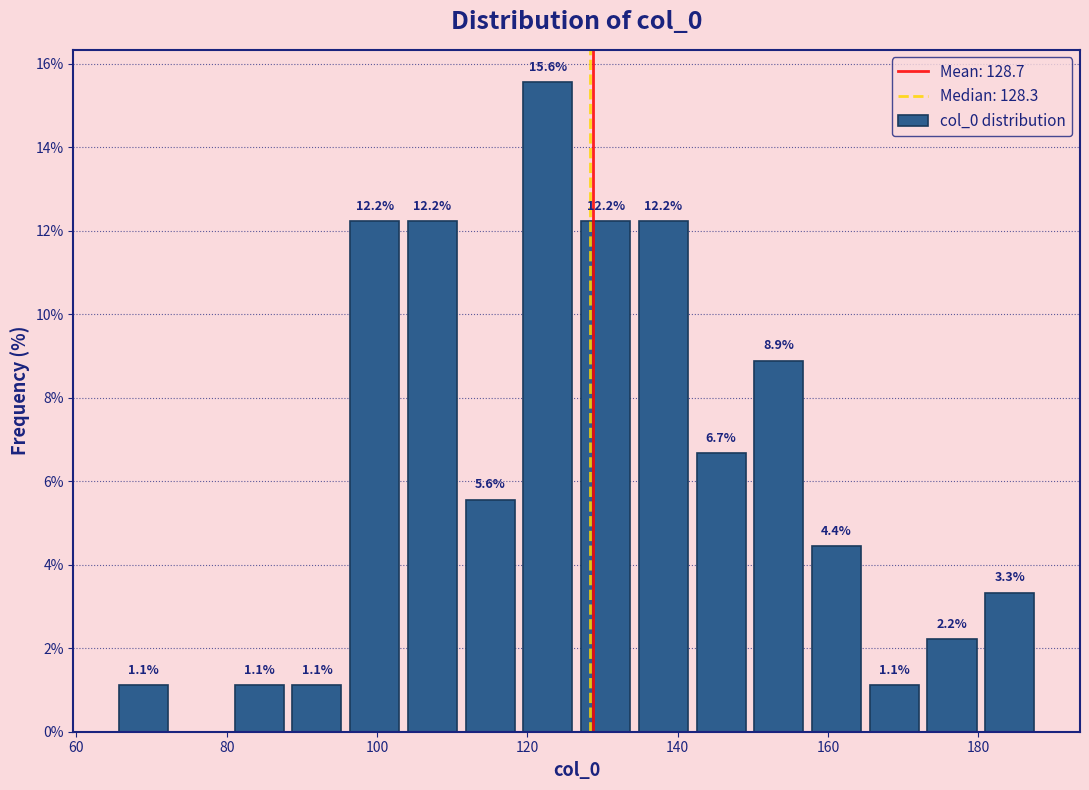

Read against the x-axis, roughly where is the centre of the tallest bar?

122